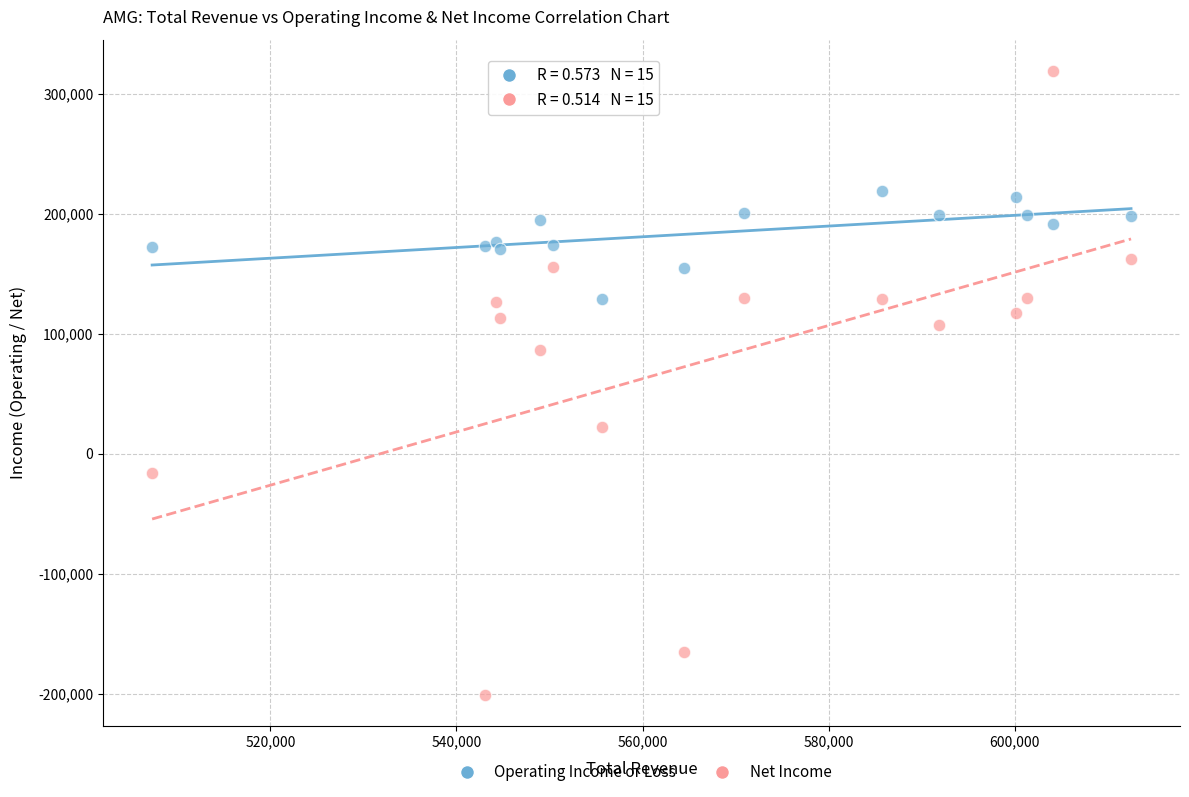

Which series reaches the maximum Y coordinate?

Net Income